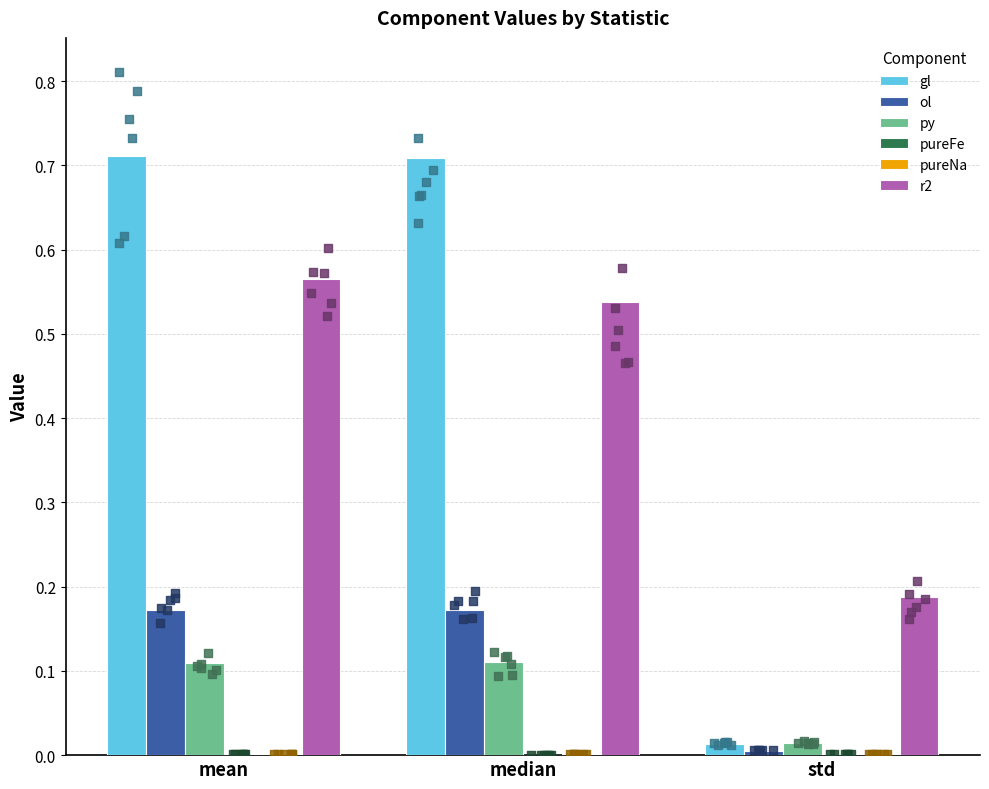

Which series reaches the maximum Y coordinate?

gl